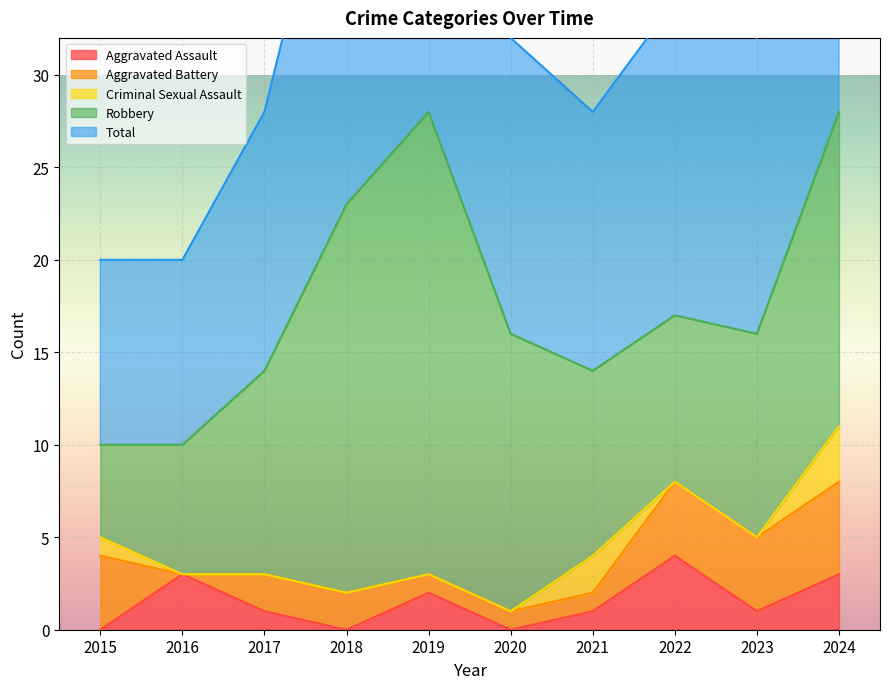

The value of Total at 2022 is 28. True or false?

False